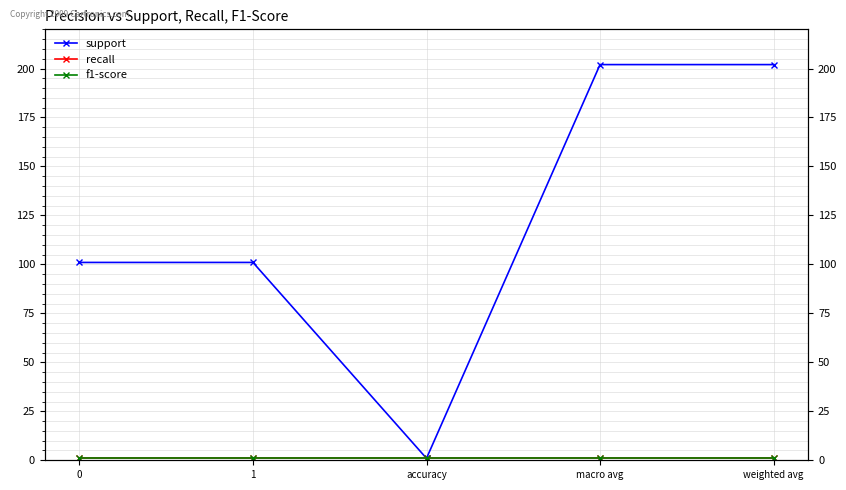

At which category is the sum across all series the highest?

macro avg